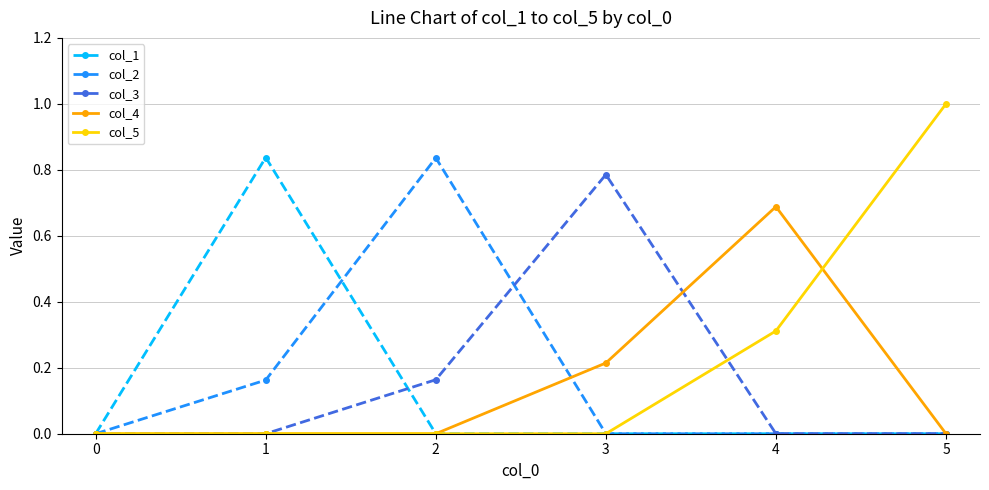

The col_2 series shows 0.0 at 0. True or false?

True